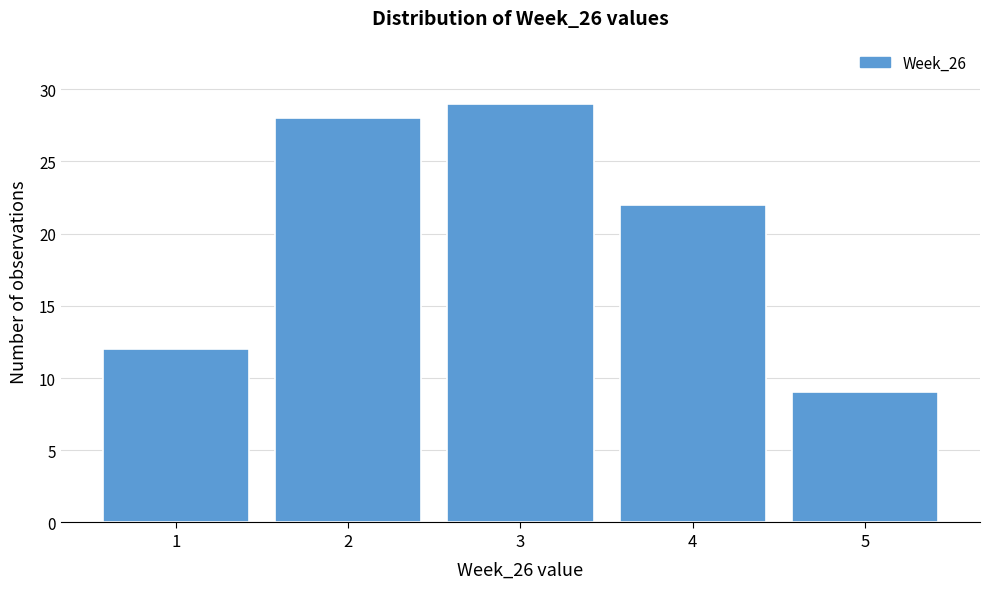

Which range on the x-axis has the tallest bar?

2.5 to 3.5